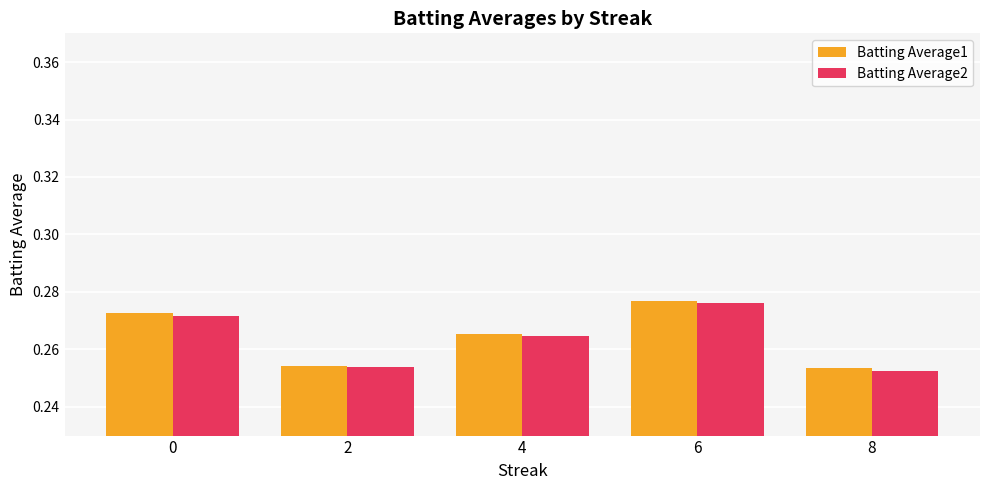

How many series are shown in this chart?

2